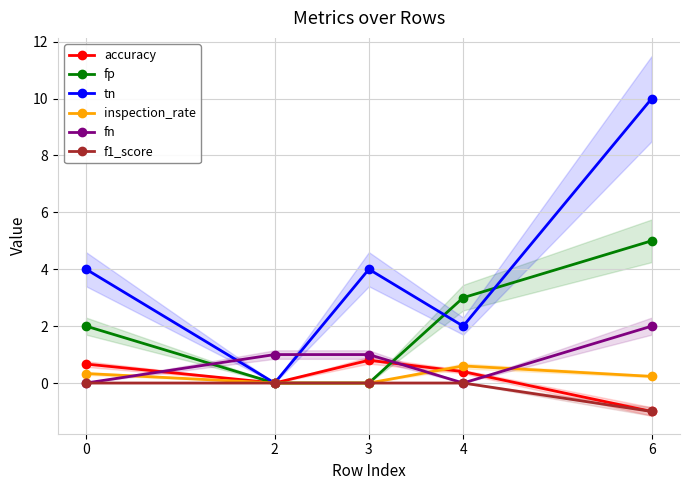

What is the difference between the accuracy values at 6 and 3?

1.8